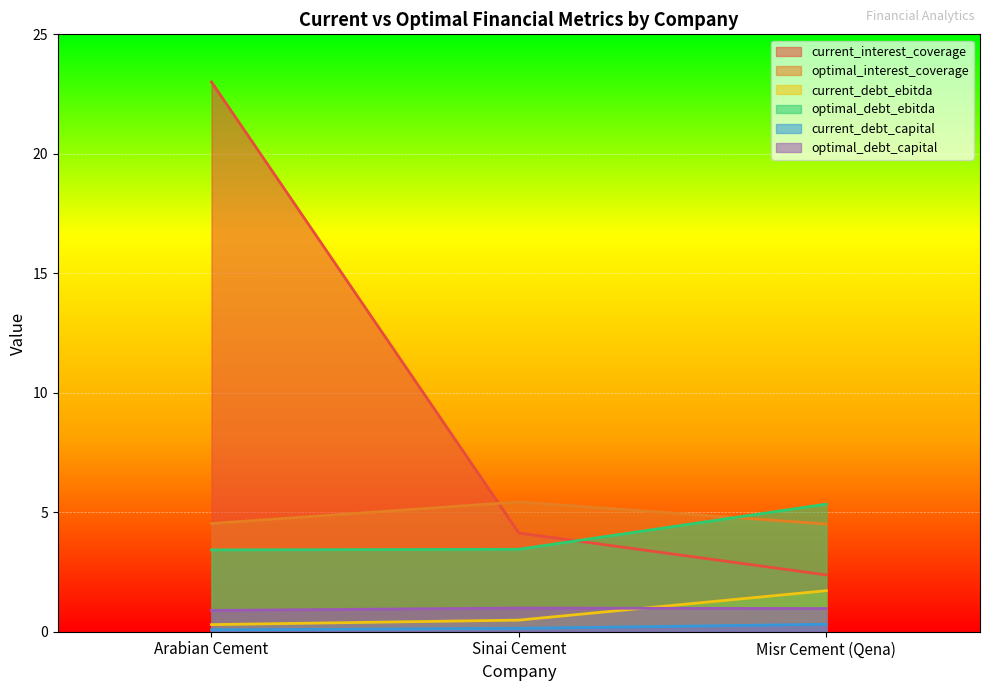

What is the total value across all series at Sinai Cement?

14.6